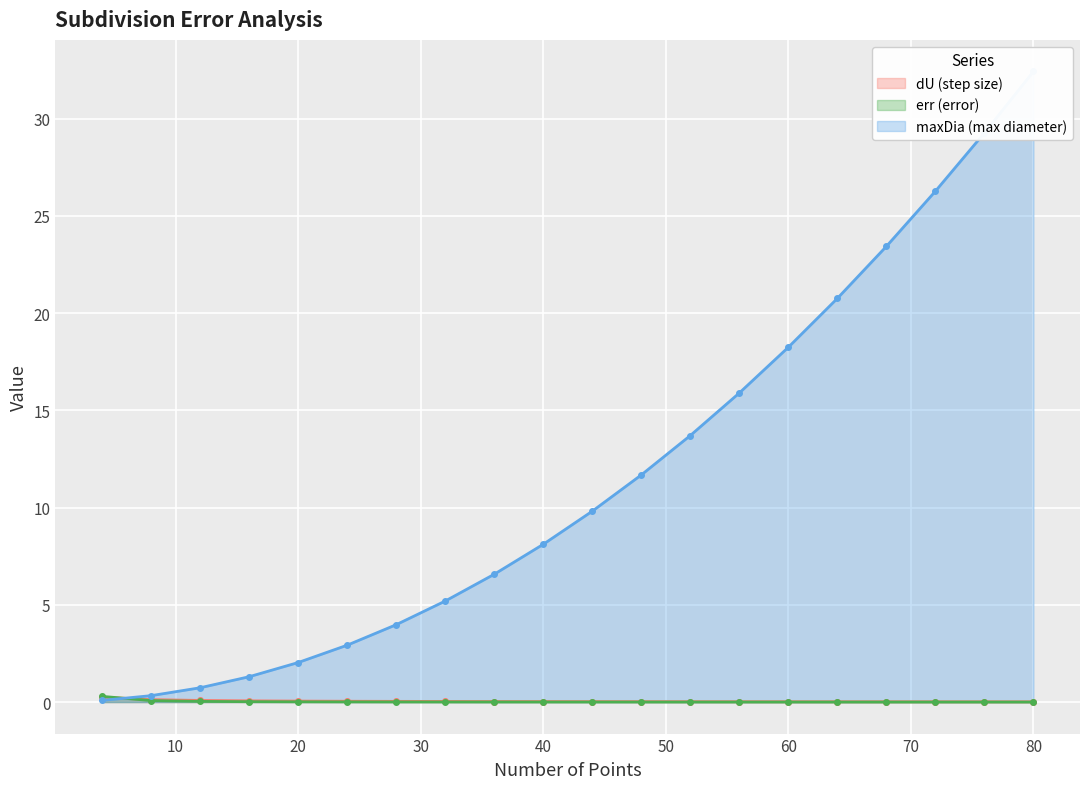

Is it true that dU equals 0.0 at 68?

False